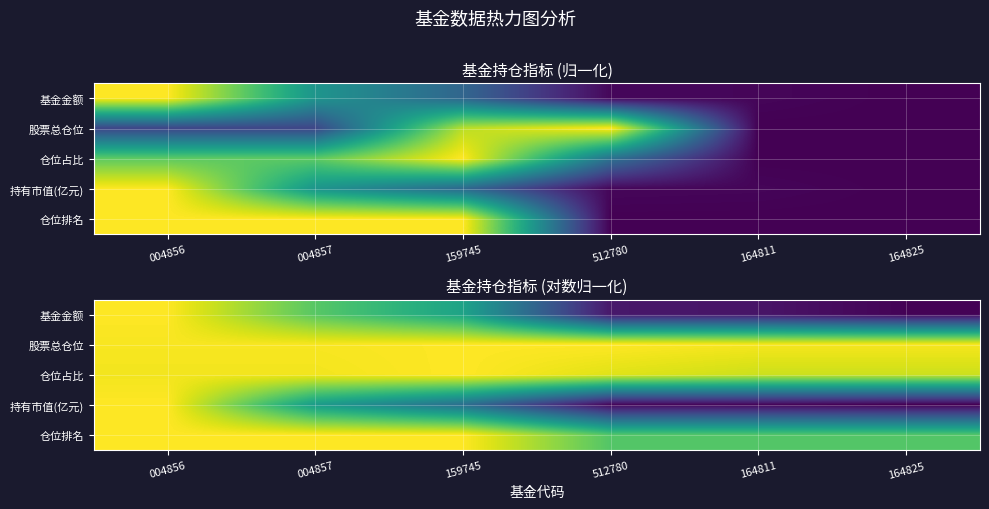

The value of 基金金额 at 164825 is 0.0. True or false?

True